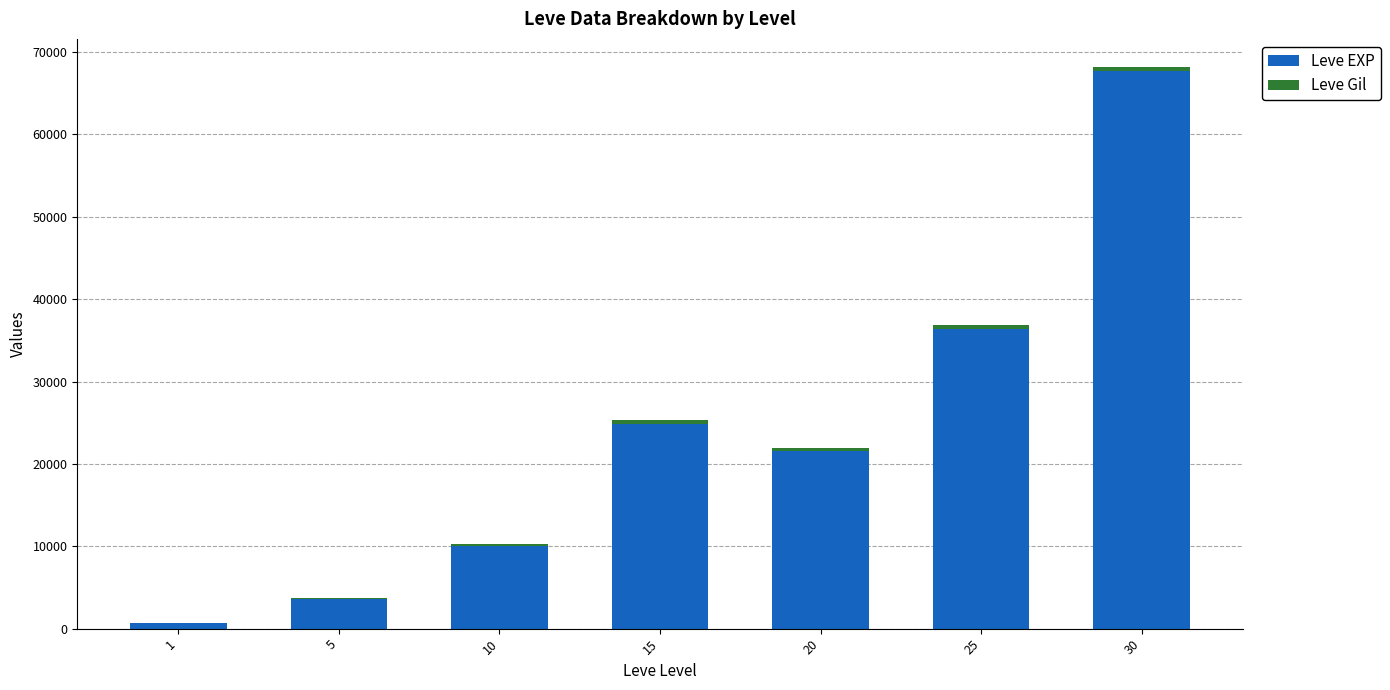

What is the sum of all Leve EXP values?

164730